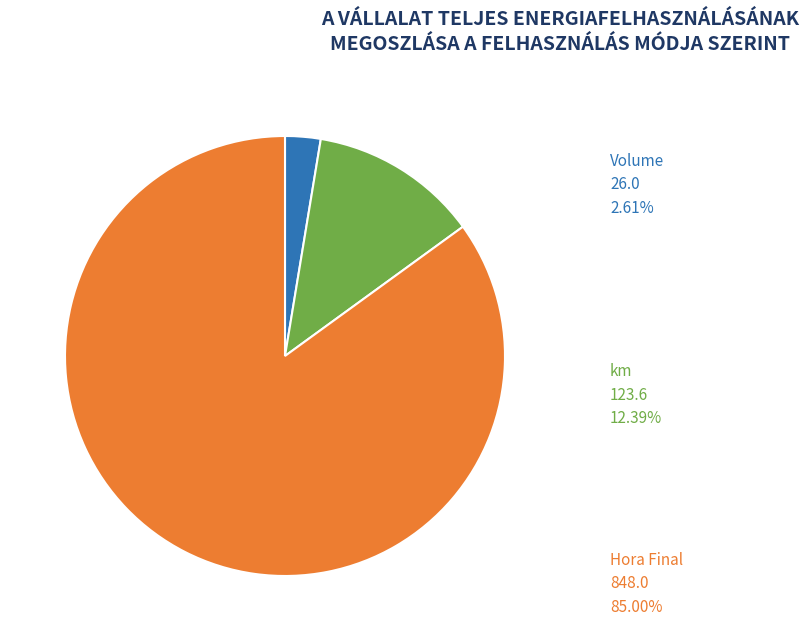

Is there any slice that represents more than half of the pie?

Yes